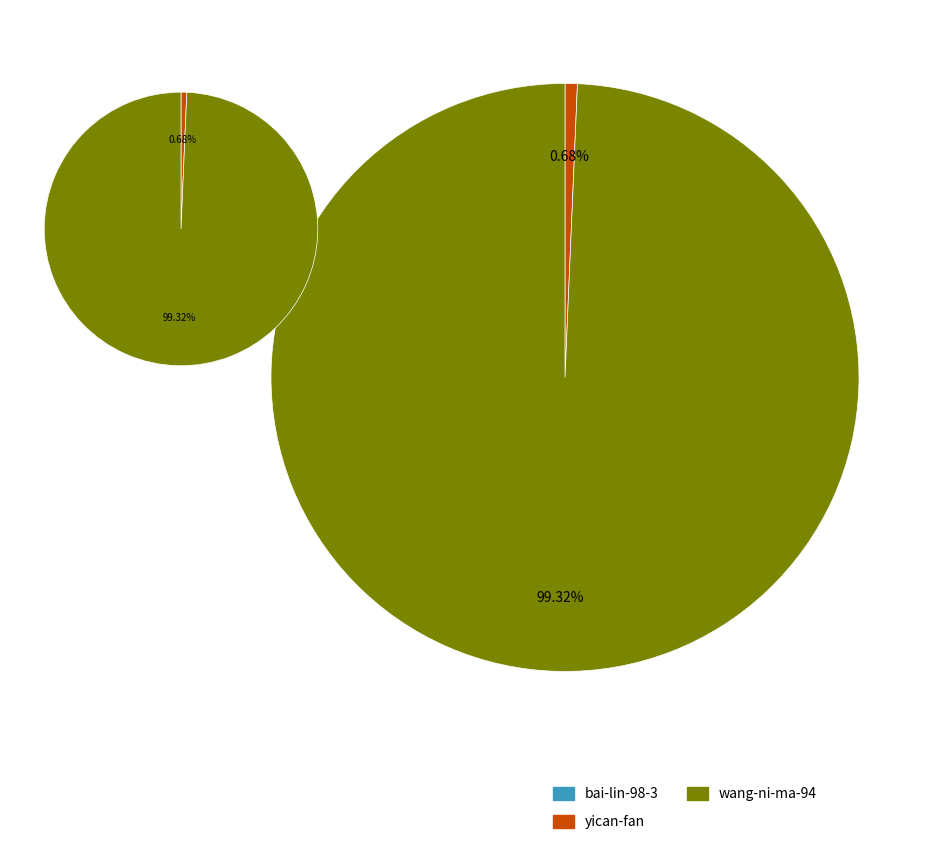

The yican-fan slice represents 11% of the pie. True or false?

False